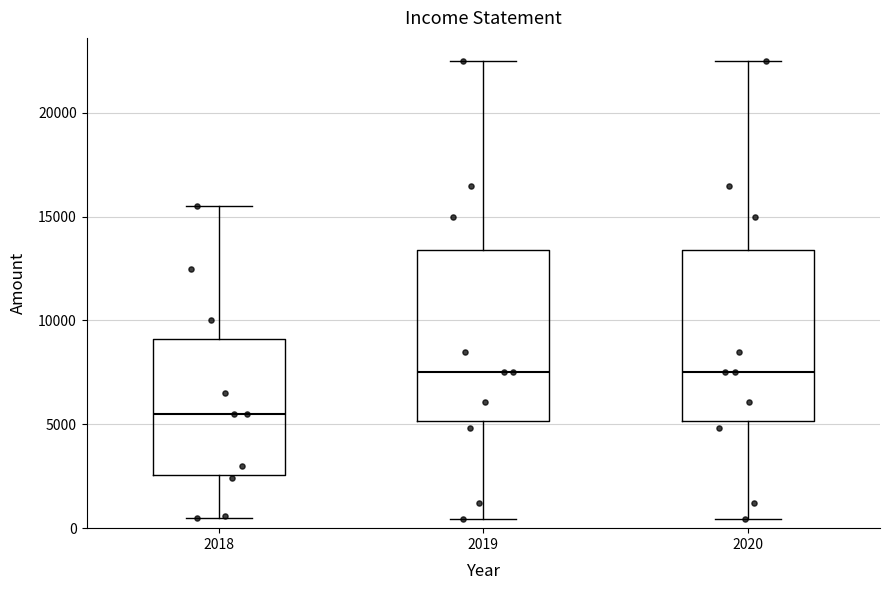

Where is the lower edge of the box at x = 2020 on the y-axis? The values are not printed on the chart, so give them approximately, as read against the axis.

5000